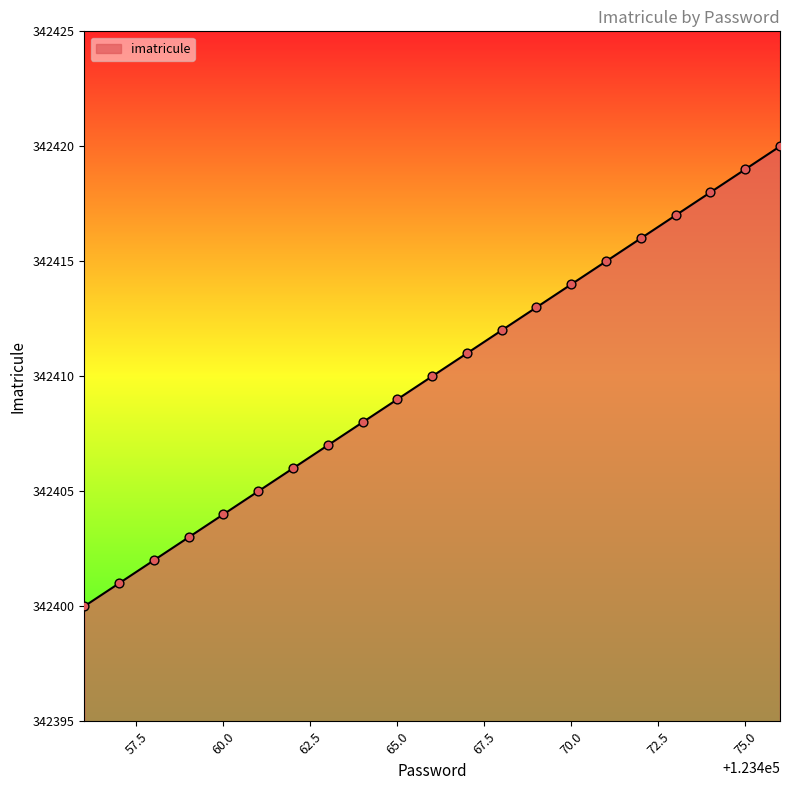

What is the smallest value displayed?

342400